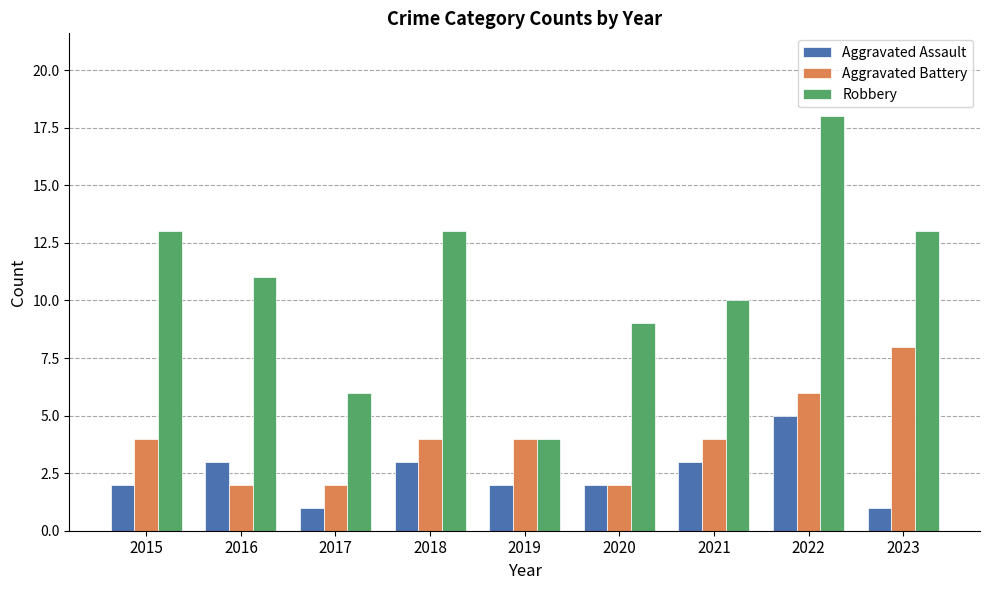

What is the maximum value for Aggravated Assault?

5